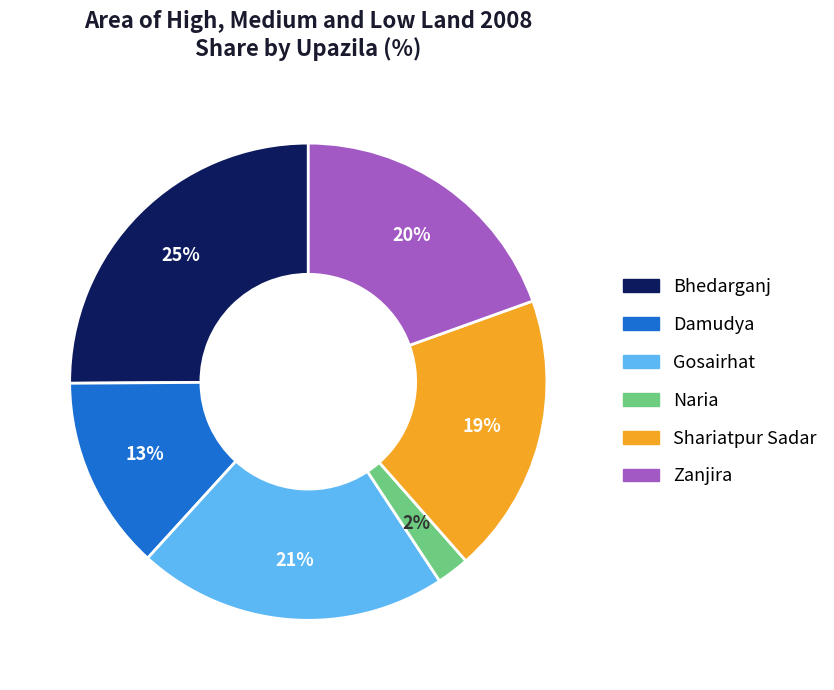

How many segments does this pie chart have?

6